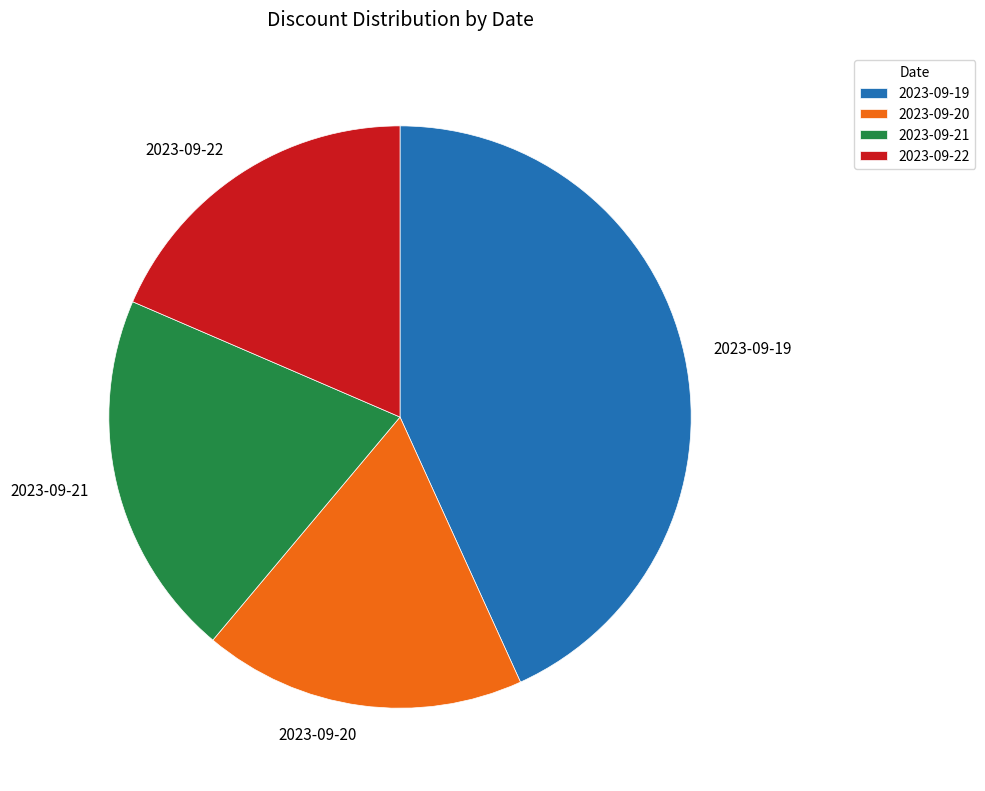

What is the ratio of the value at 2023-09-22 to the value at 2023-09-19?

0.4